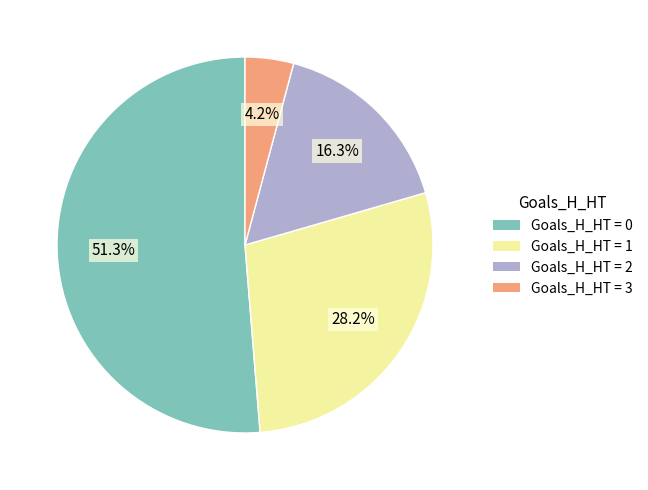

Is there any slice that represents more than half of the pie?

Yes